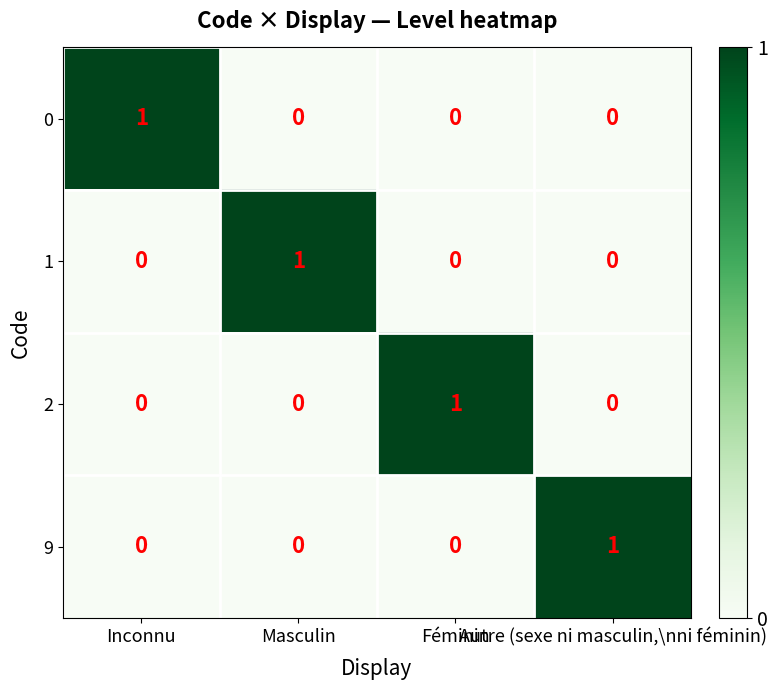

Count the number of categories in the chart.

4